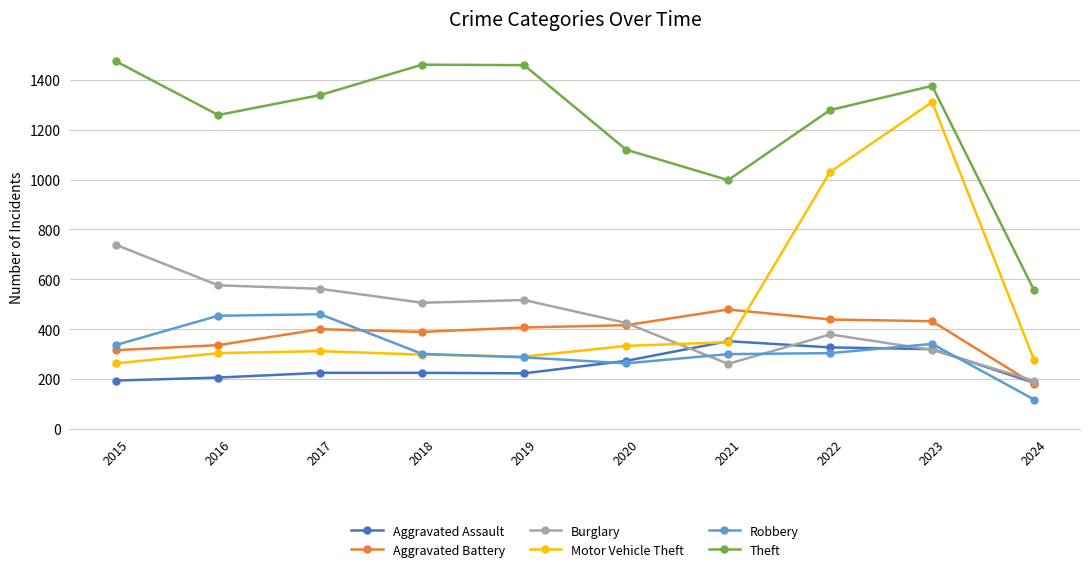

The Aggravated Assault series shows 273 at 2020. True or false?

True